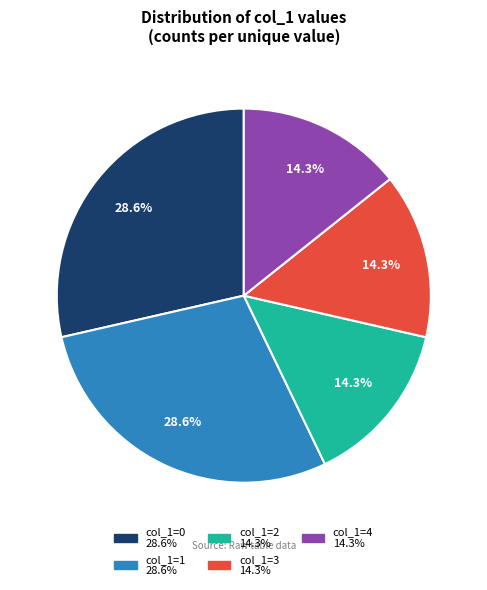

Is there a majority slice in this chart?

No